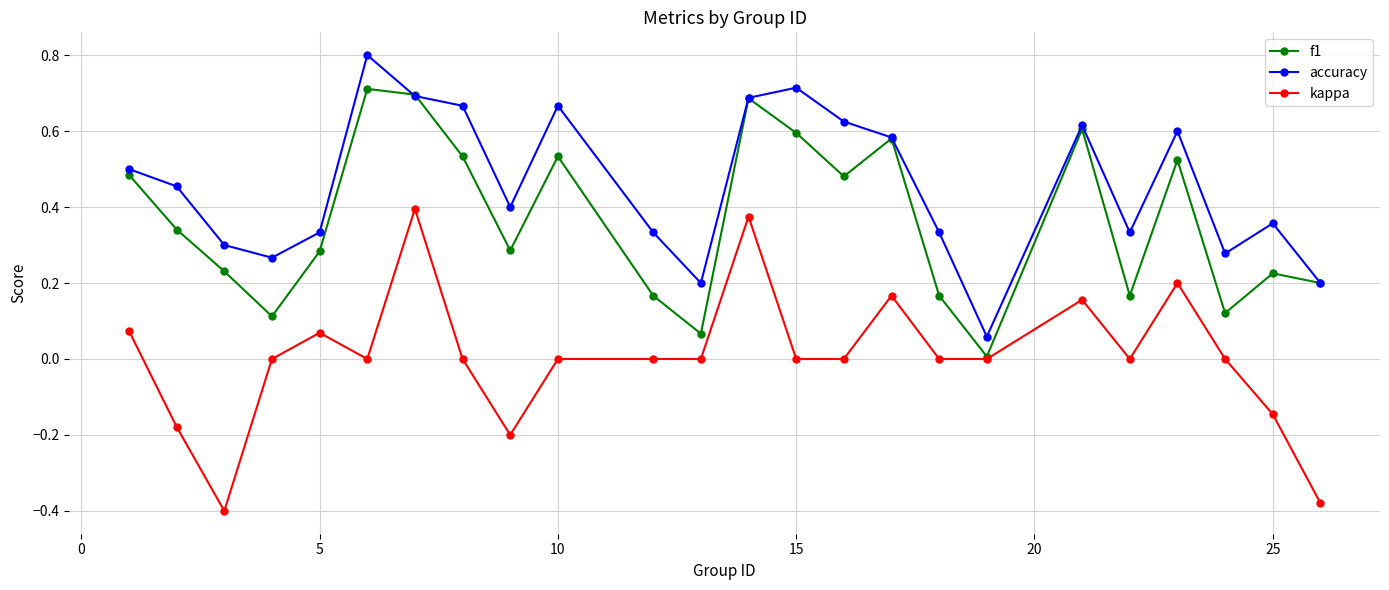

Which series has the largest total across all categories?

accuracy